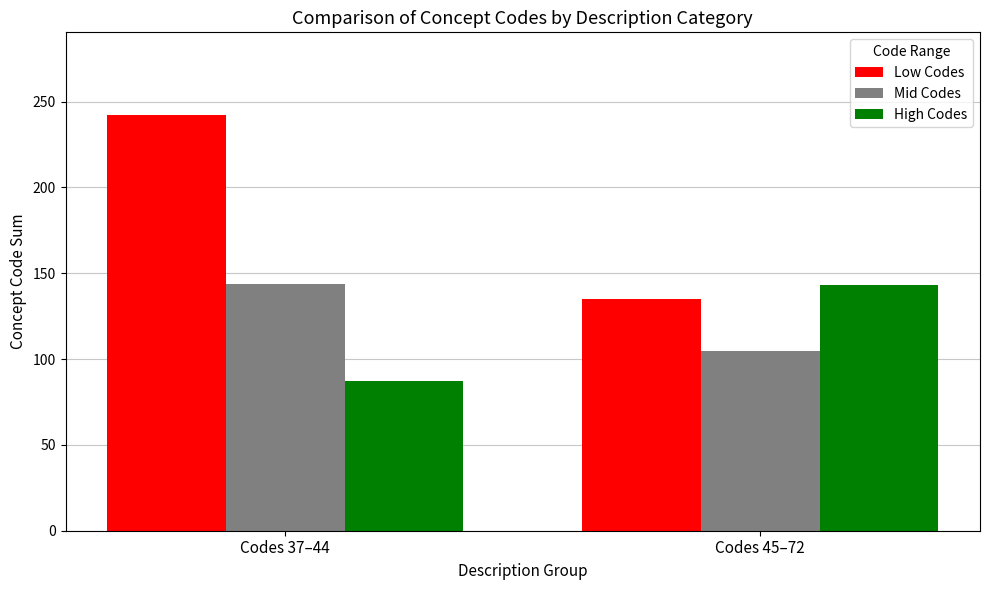

What is the lowest value of the Low Codes series?

135